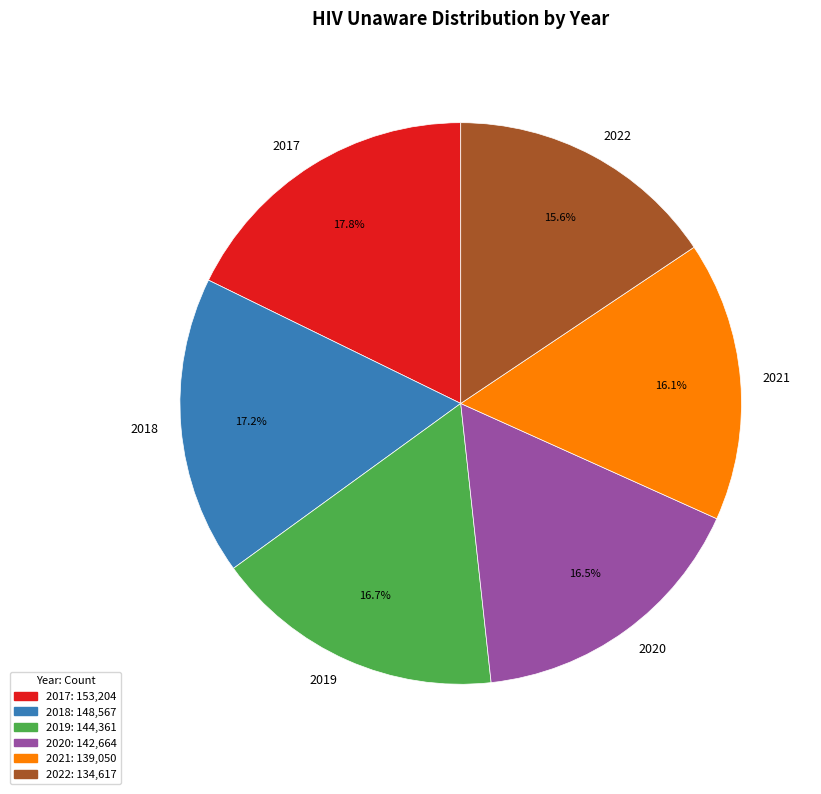

To the nearest percent, what is the difference between the largest and smallest slice percentages?

2%